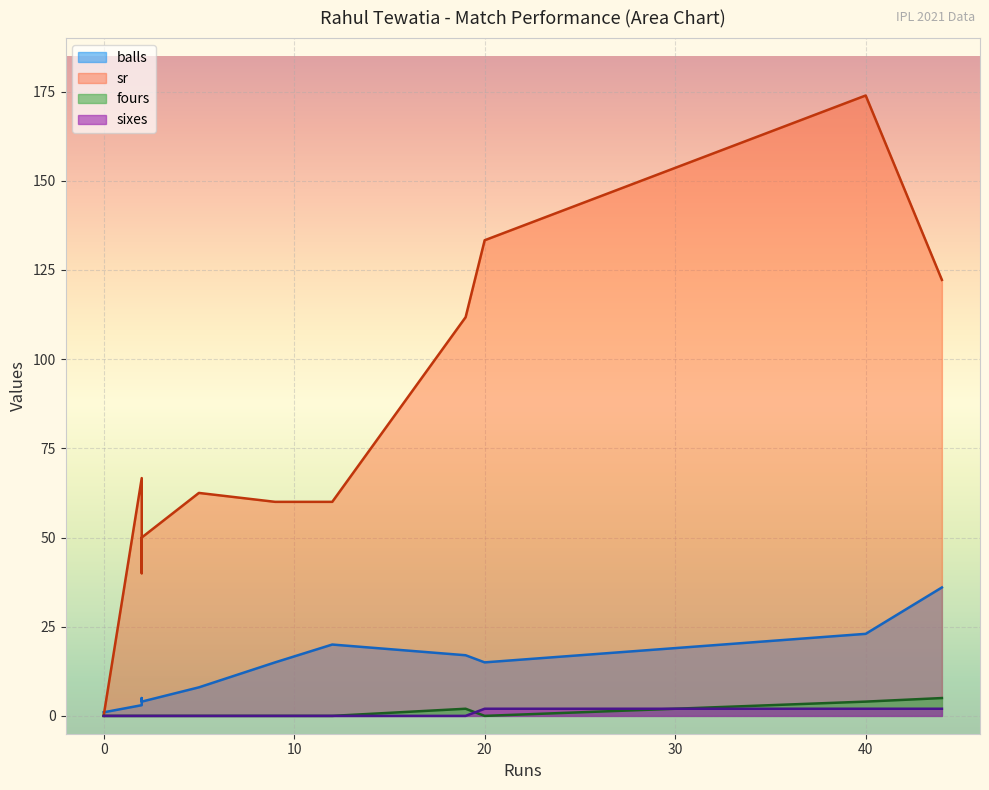

Which category has the highest value in the balls series?

44